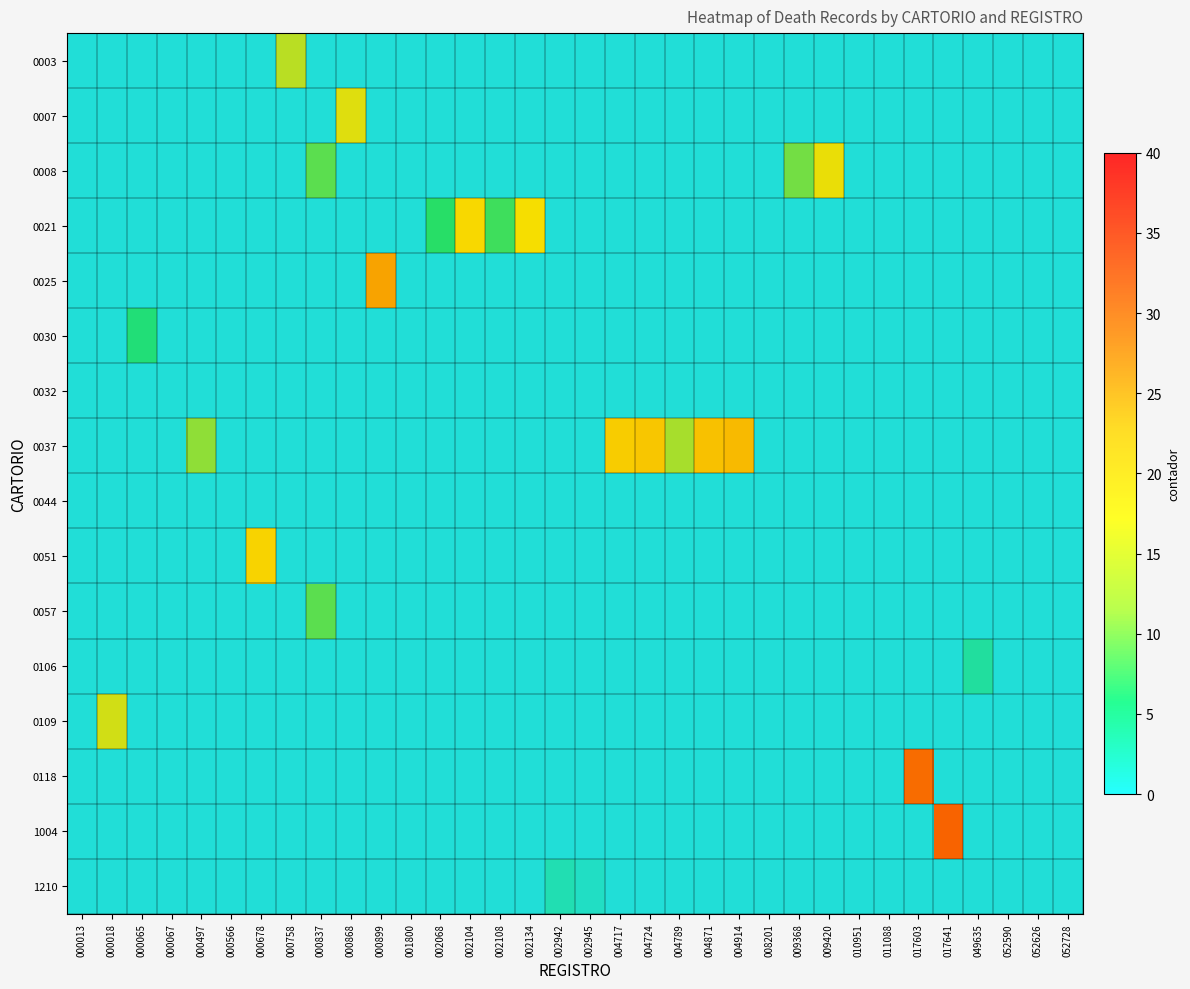

Count the number of data series in this chart.

16